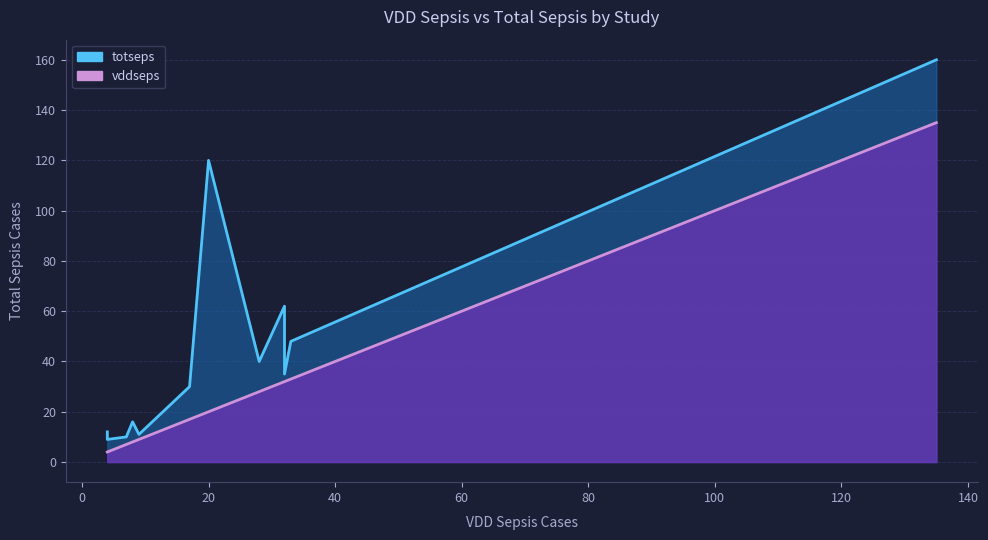

What is the average value of the totseps line series?

46